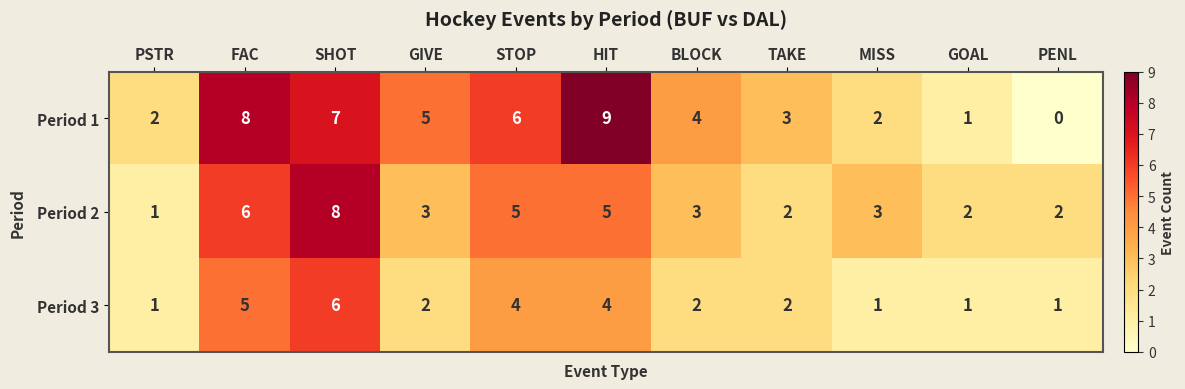

What is the difference between the second highest and second lowest values in the Period 2 series?

4